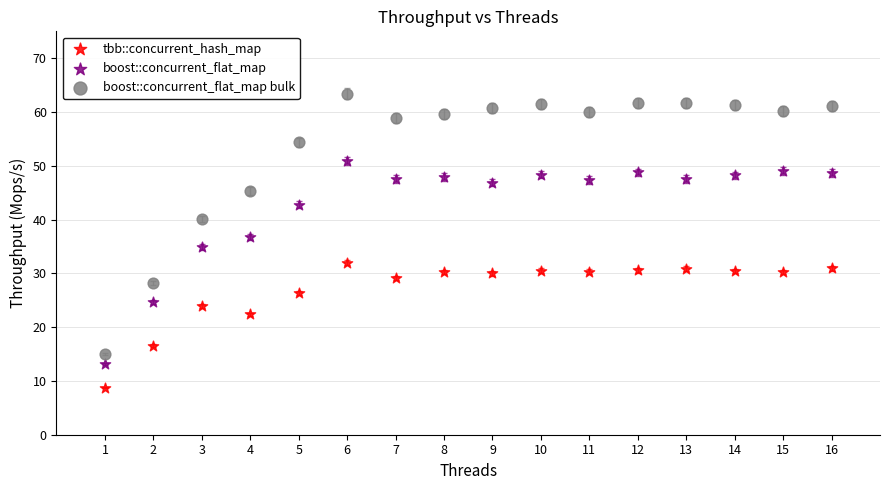

What are all the series names shown in the legend?

tbb::concurrent_hash_map, boost::concurrent_flat_map, boost::concurrent_flat_map bulk